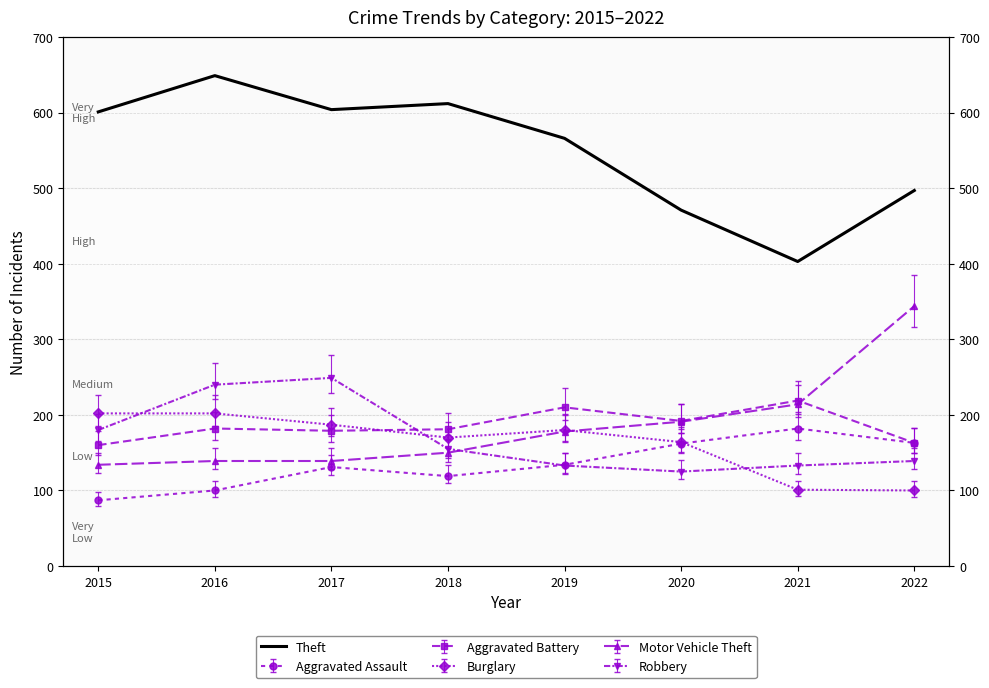

True or false: the data has more than 1 interior local peaks.

True